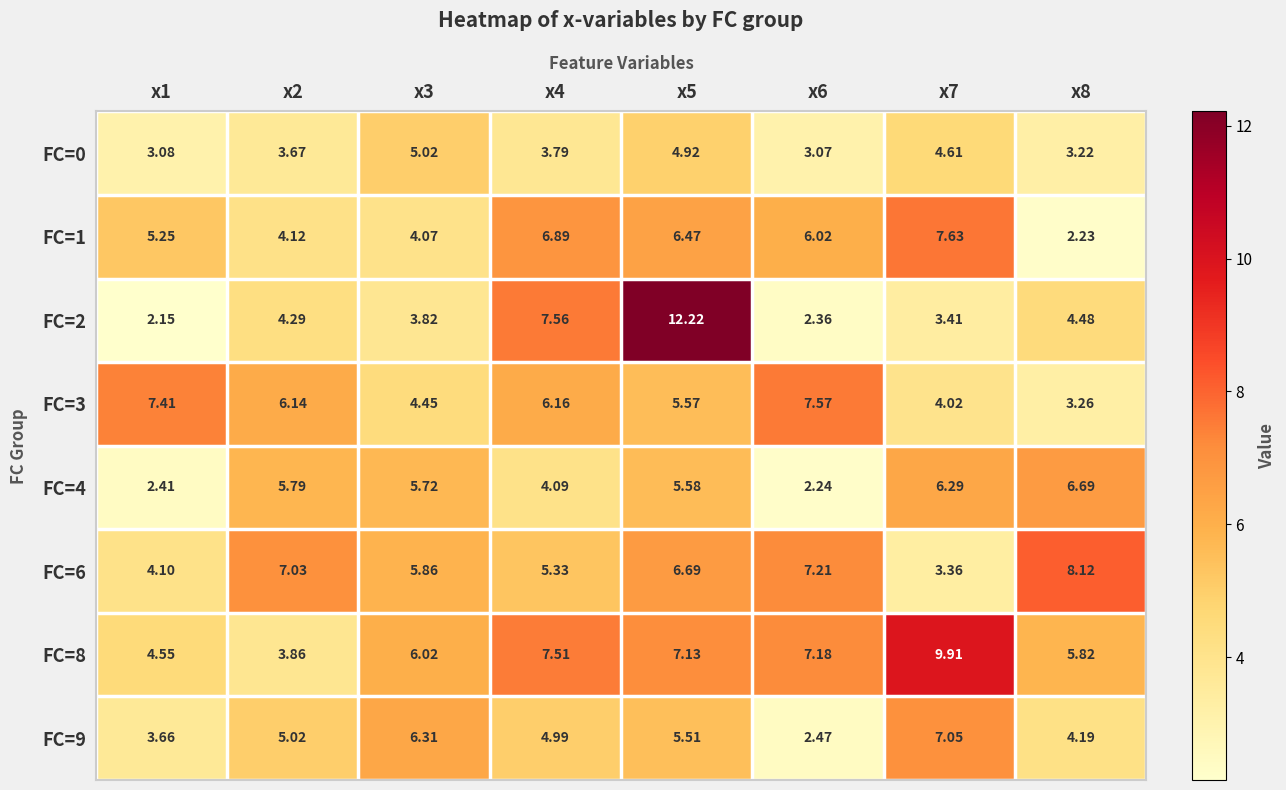

Which series has the widest spread of values?

FC=2